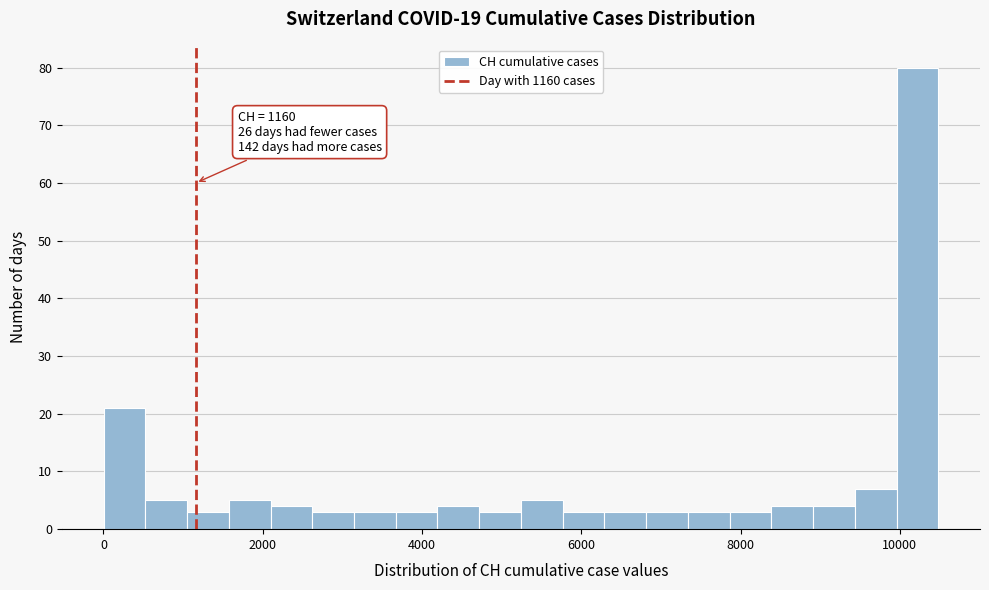

Read against the x-axis, roughly where is the centre of the tallest bar?

10200